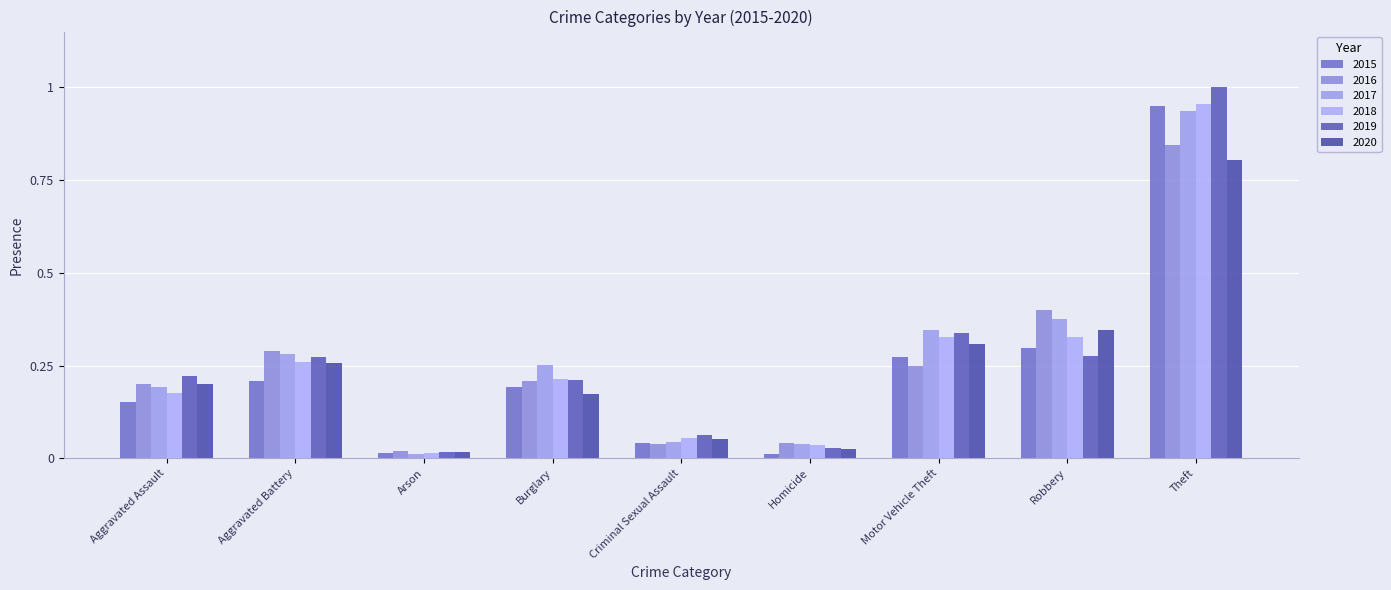

At which label is 2018 closest to 365?

Robbery